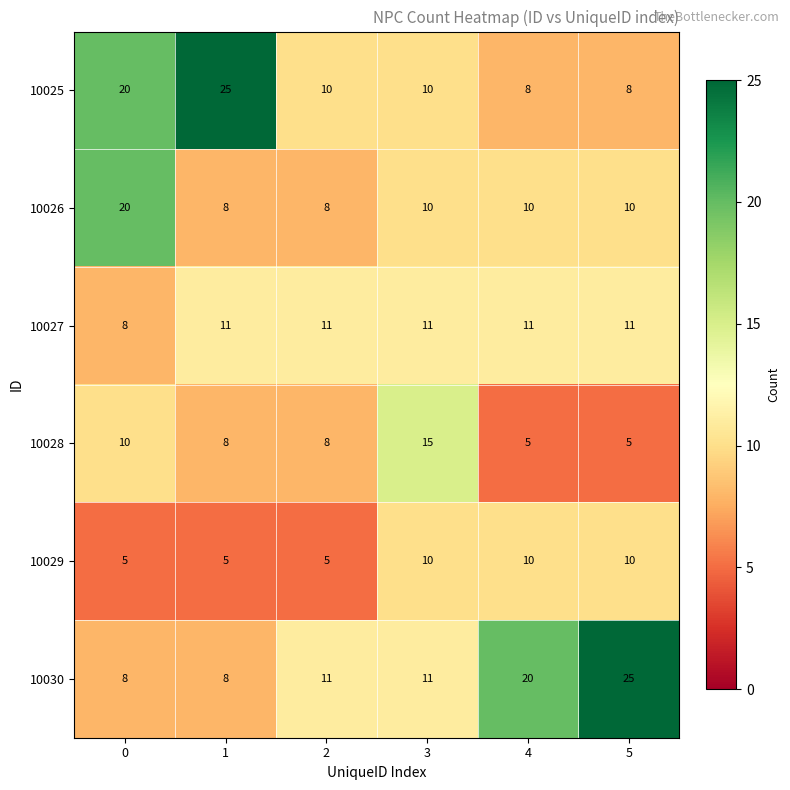

The 10025 series shows 10 at 3. True or false?

True